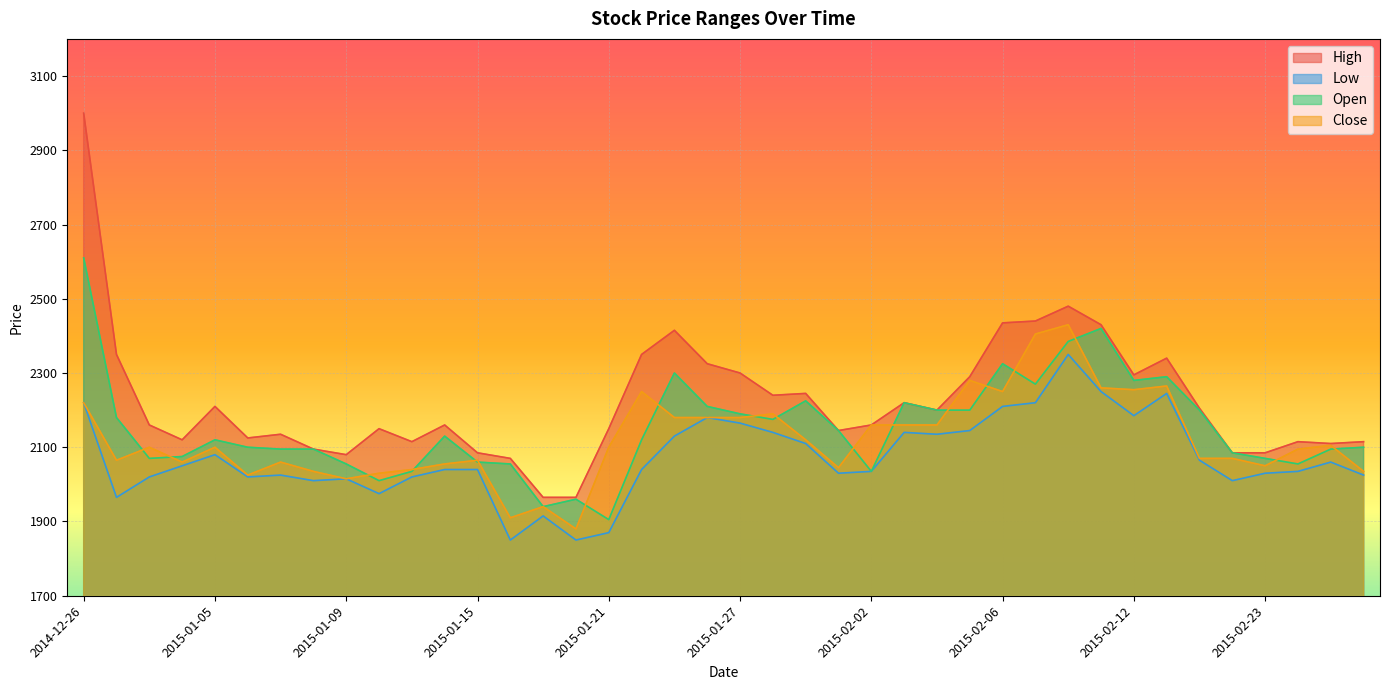

Between 2014-12-30 and 2015-02-16, which is larger?

2015-02-16